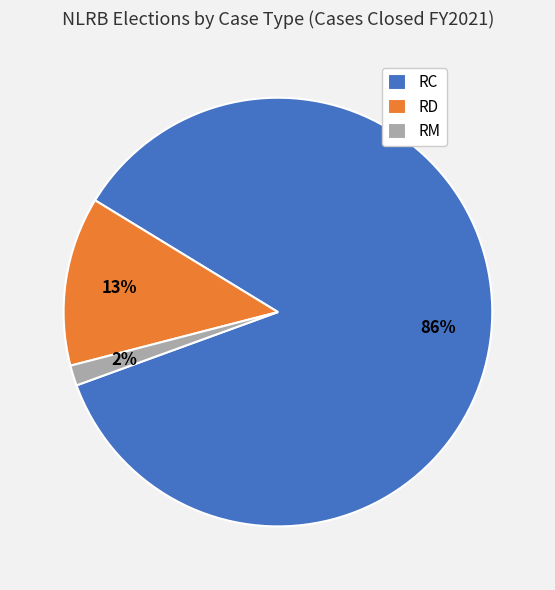

Does RD account for over 50% of the chart?

No